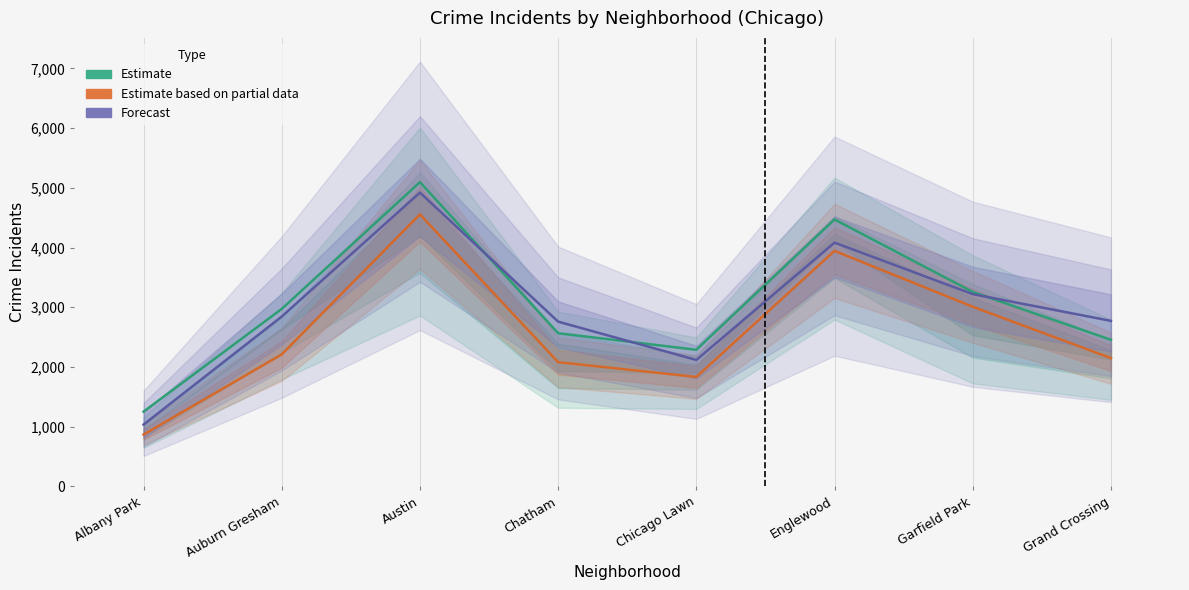

Where is Estimate nearest to the value 3174?

Garfield Park